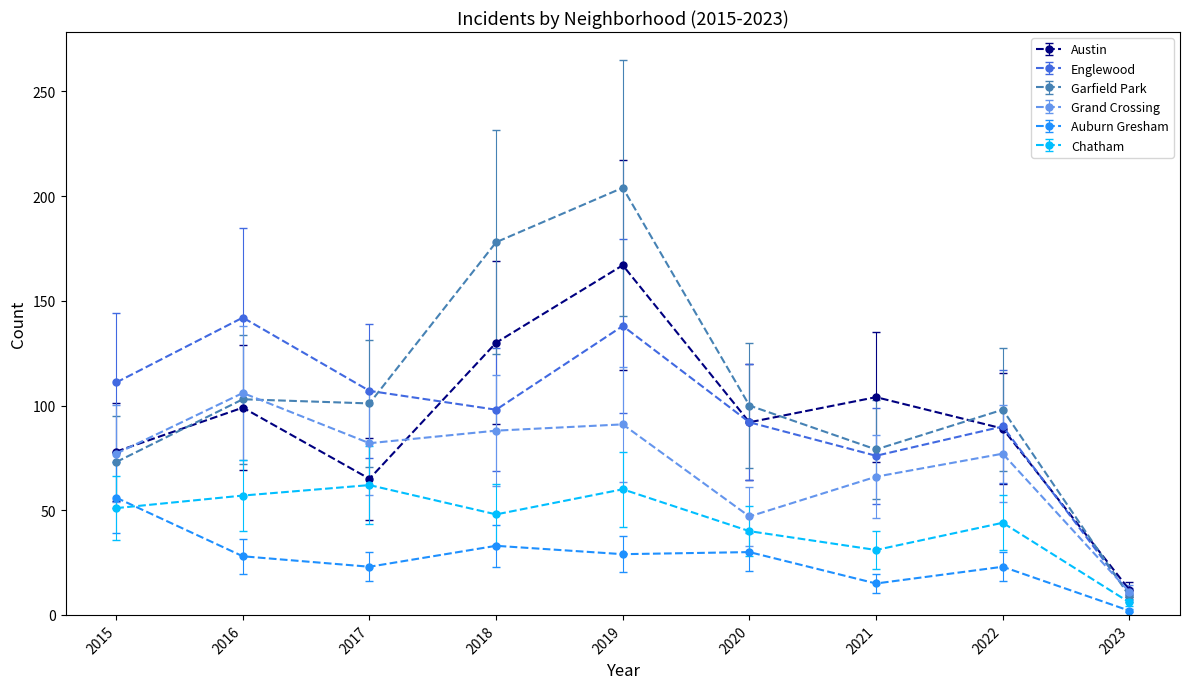

What is the difference between the highest and lowest values at 2021?

89